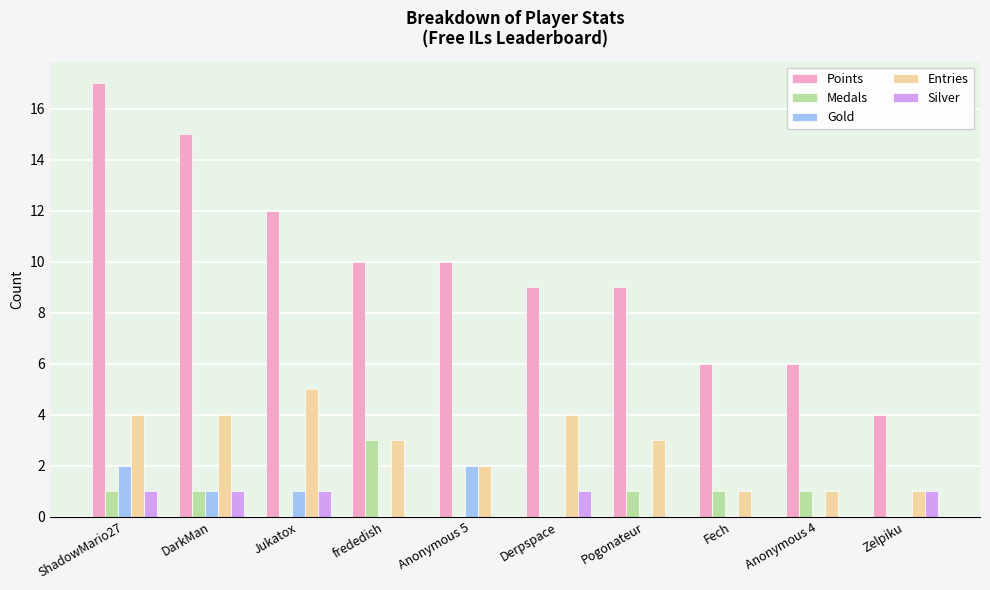

Which series has the widest spread of values?

Points